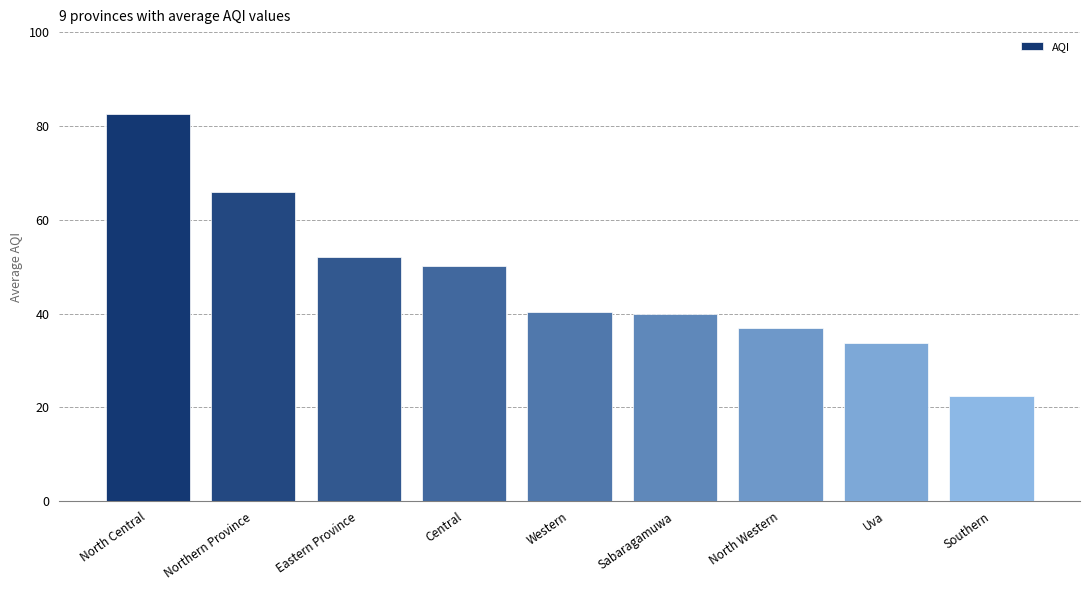

What is the value of the 8th bar from the left?

33.7